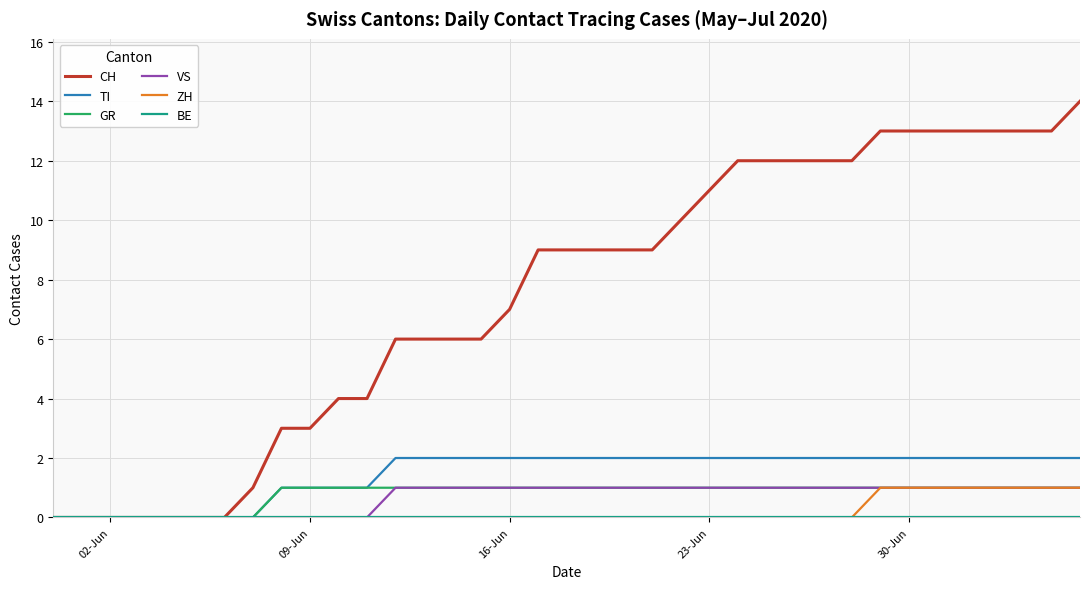

What is the maximum value shown in the chart?

14